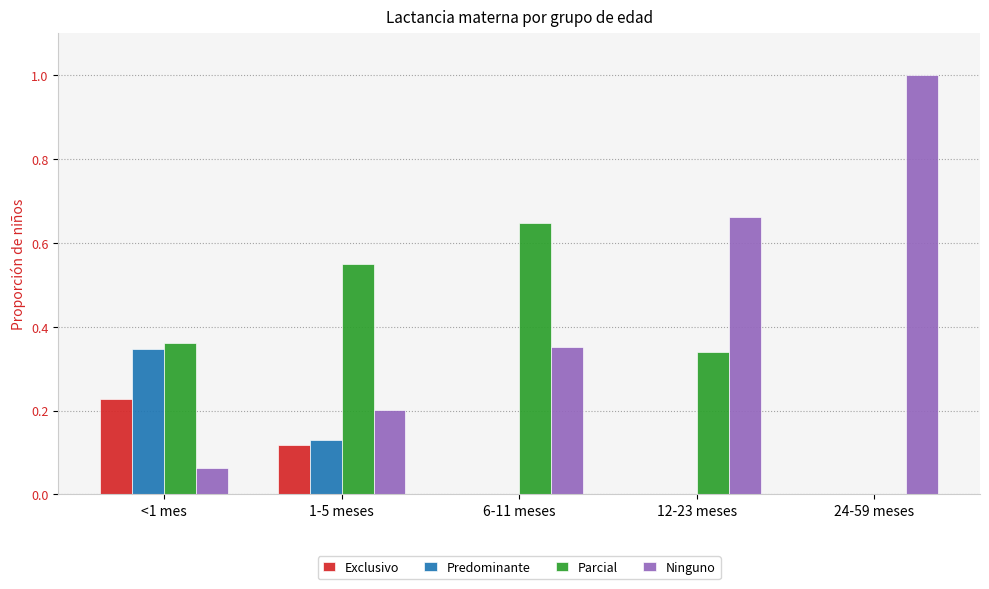

Where is Parcial nearest to the value 0?

24-59 meses